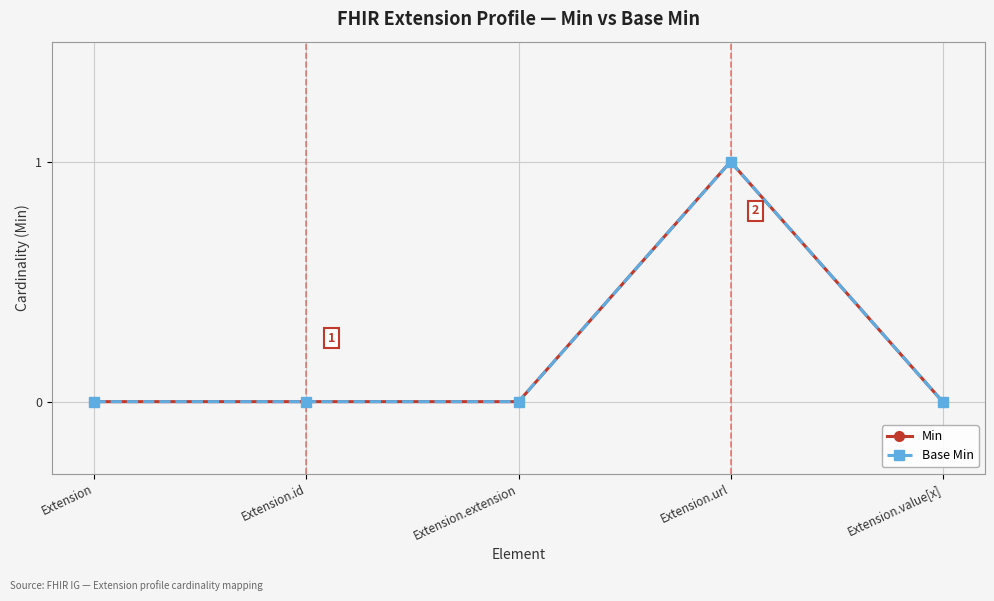

The value of Min at Extension.value[x] is 1. True or false?

False